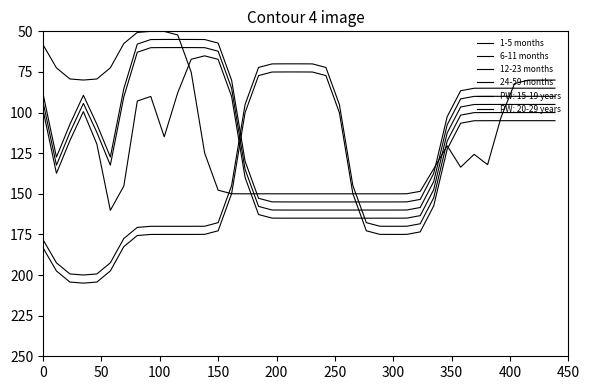

Which series has the largest total across all categories?

24-59 months